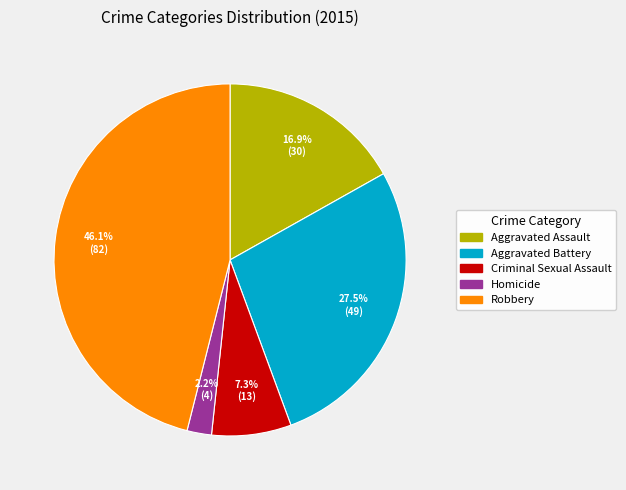

How many slices are in this pie chart?

5